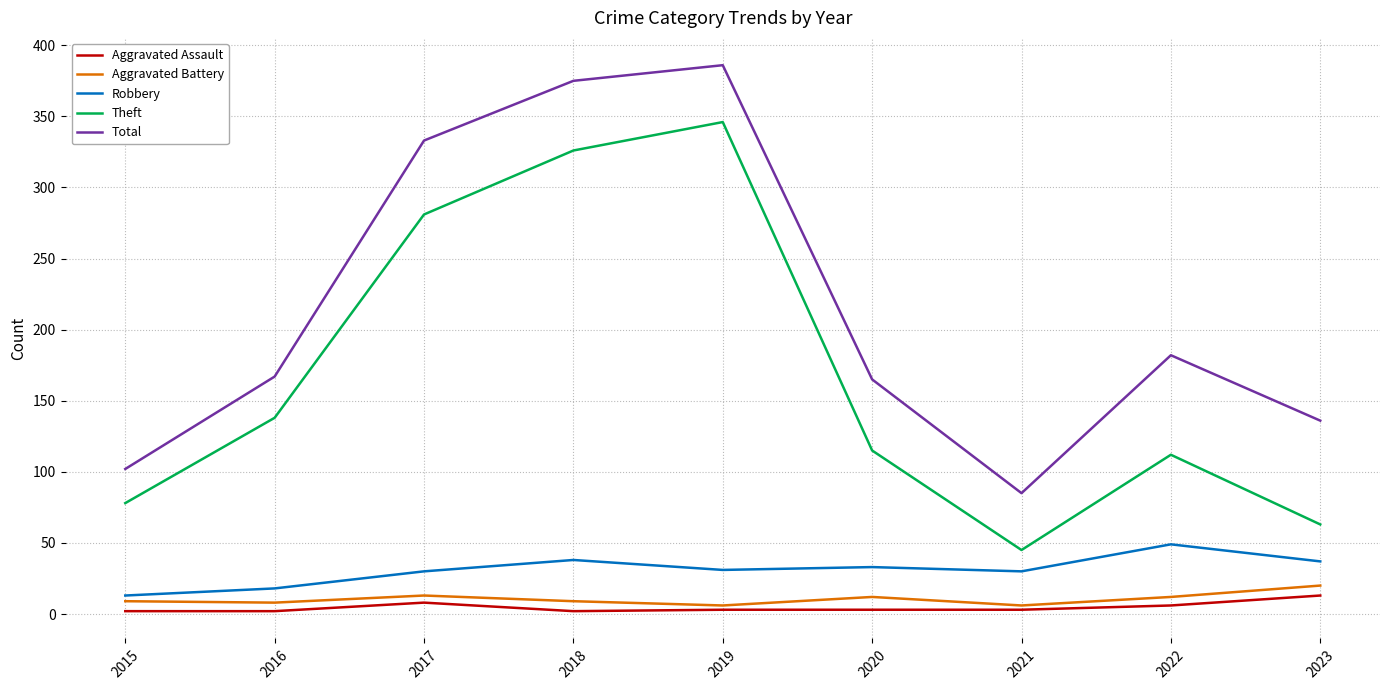

At how many categories does at least one series exceed 132?

7